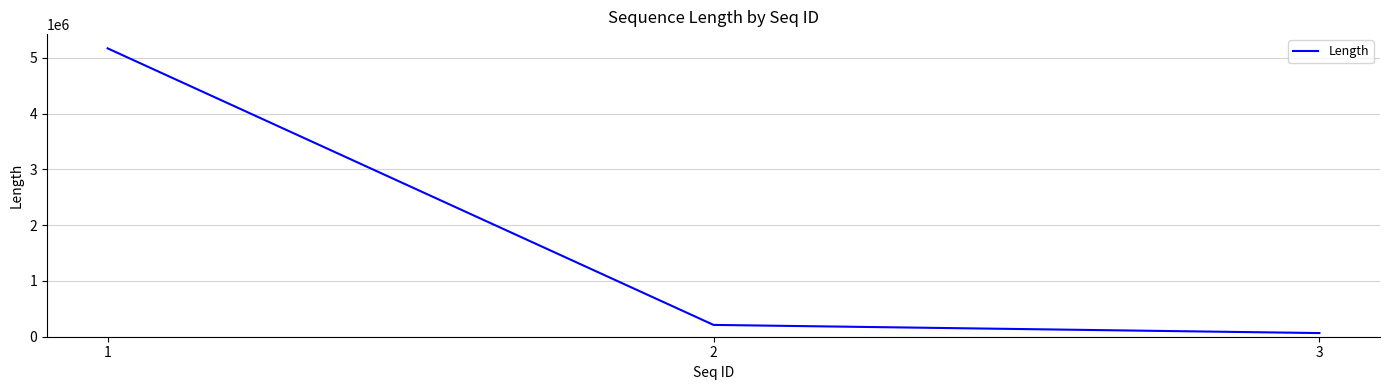

Is this an area chart (filled region under the line)?

No